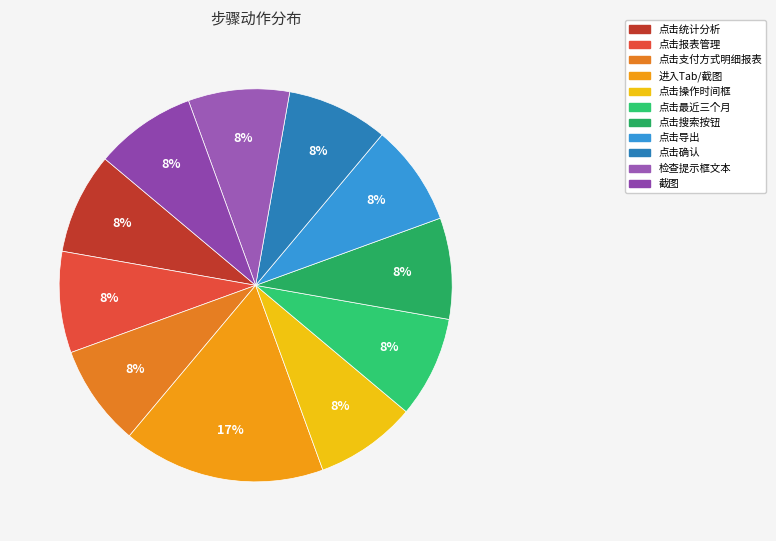

Which category has the smallest portion of the pie?

点击统计分析